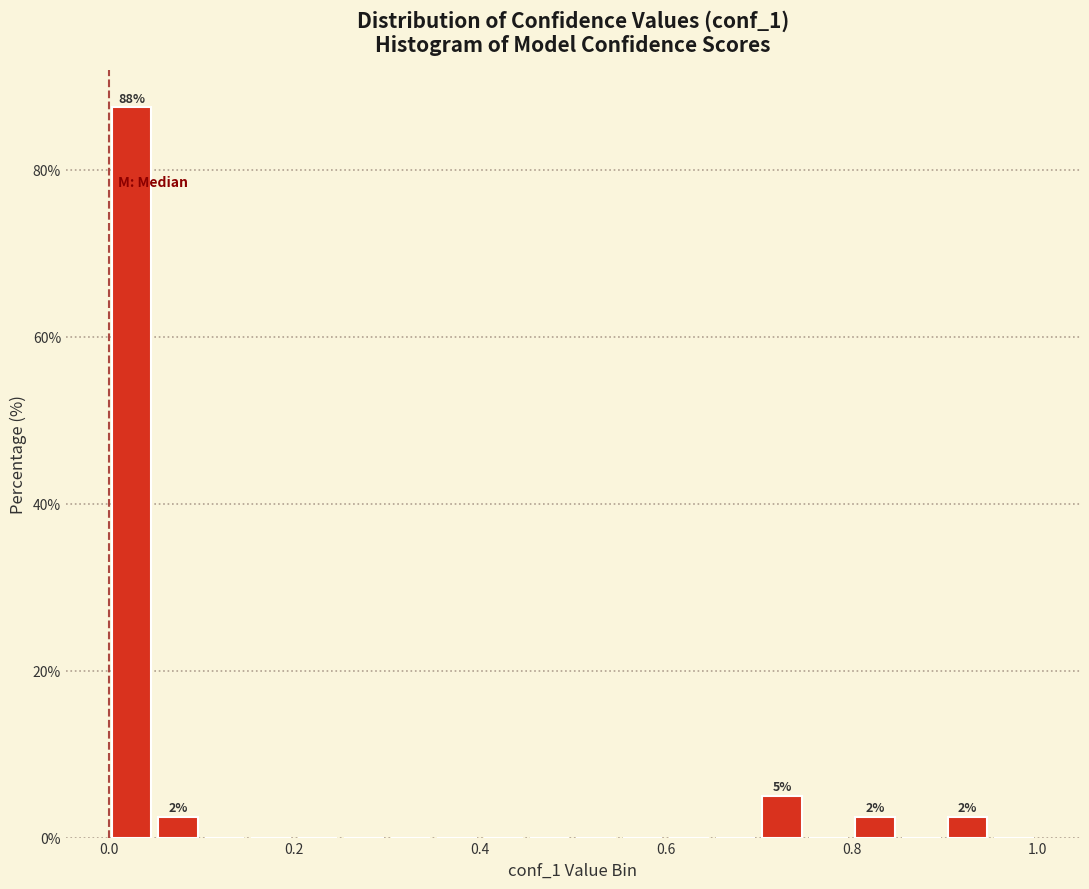

Read against the x-axis, roughly where is the centre of the tallest bar?

0.02